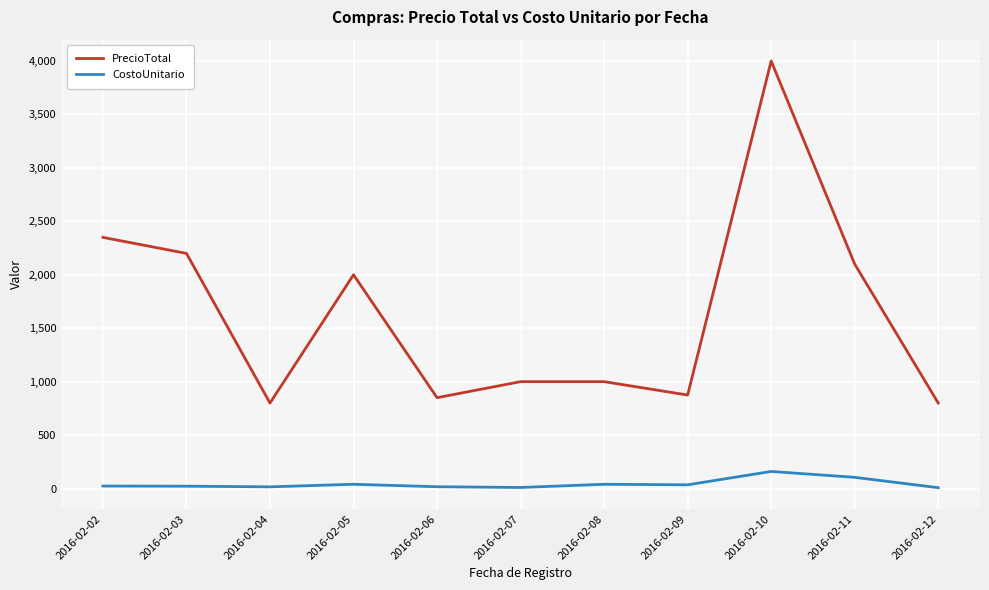

How many series are shown in this chart?

2